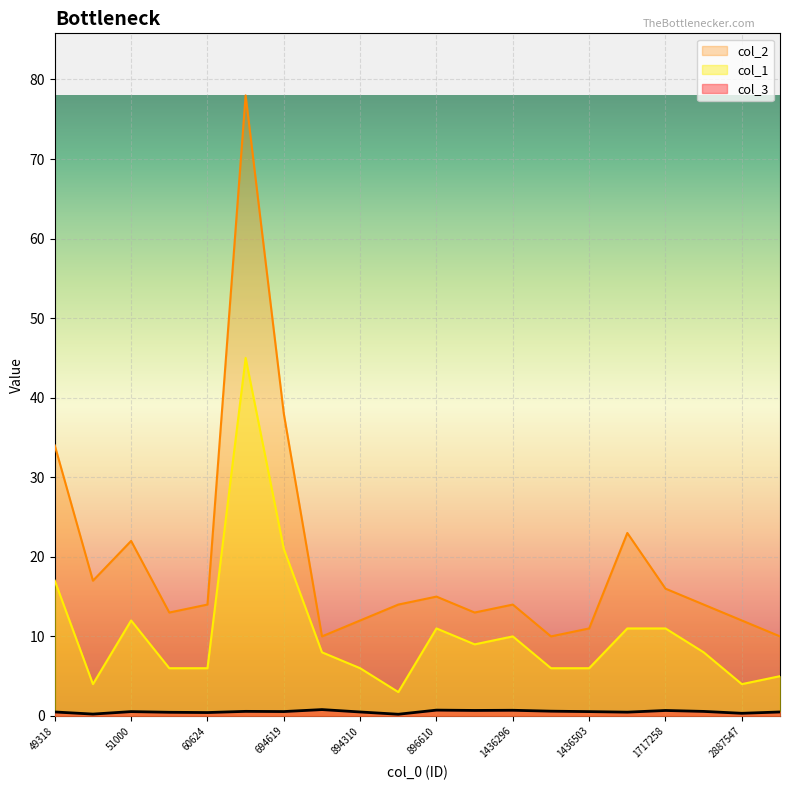

What is the difference between the col_1 values at 694619 and 49318?

4.0